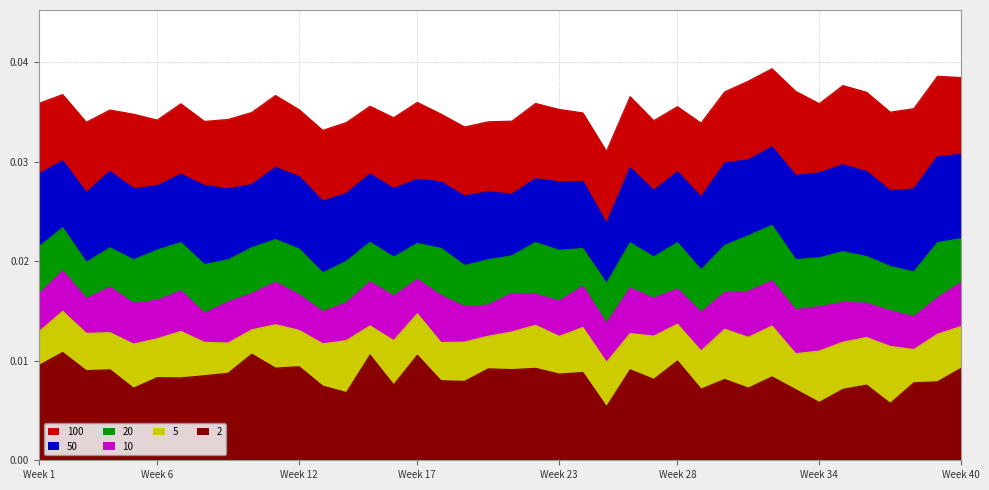

The 10 series shows 0.0 at 29. True or false?

False